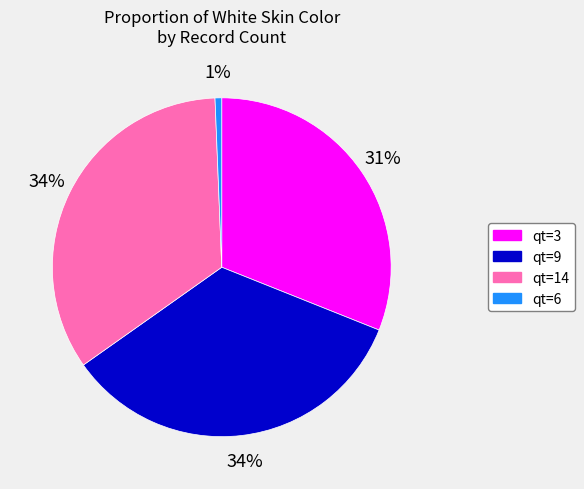

The qt=9 slice represents 21% of the pie. True or false?

False